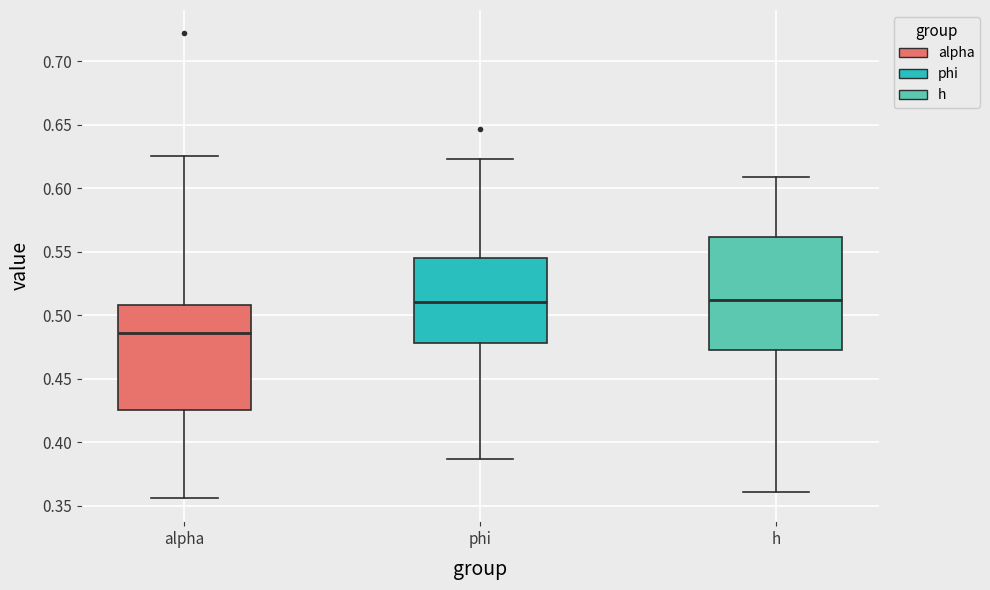

Comparing the boxes themselves (not the whiskers), which one is the tallest?

h